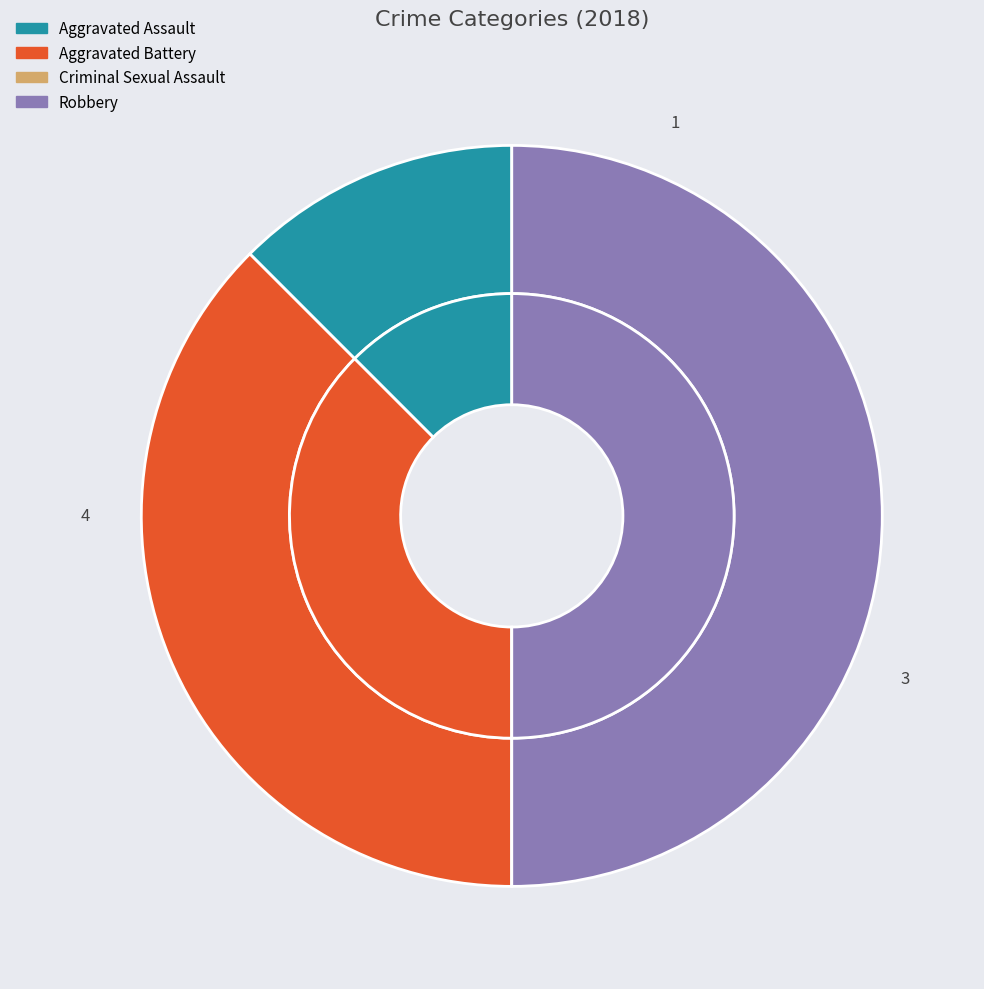

Is the sum of Criminal Sexual Assault and Aggravated Battery greater than half?

No